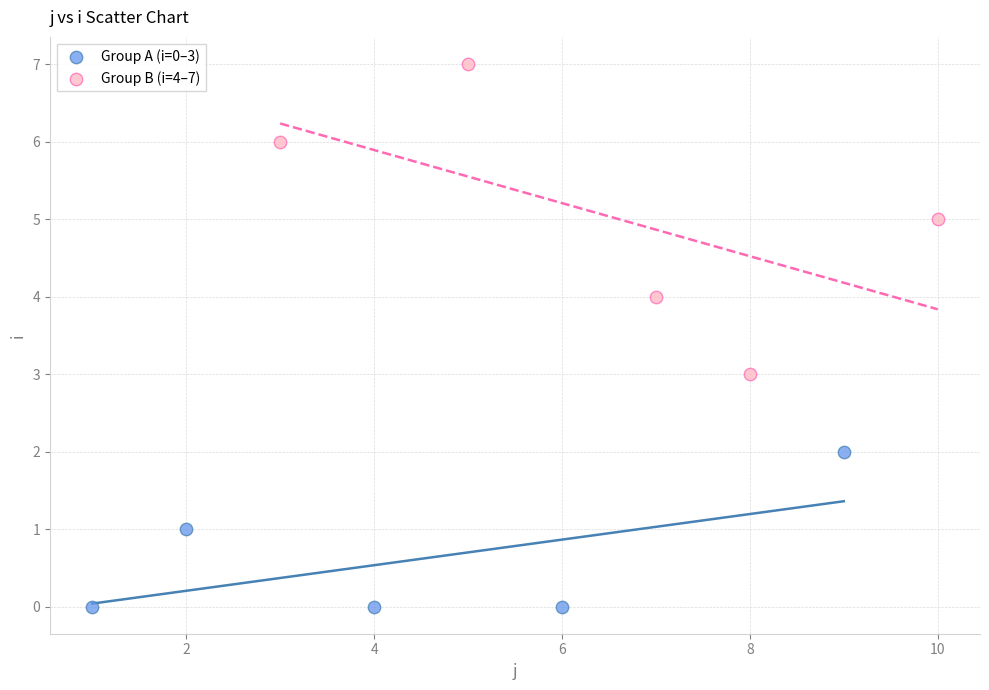

Which series reaches the minimum Y coordinate?

Group A (i=0–3)